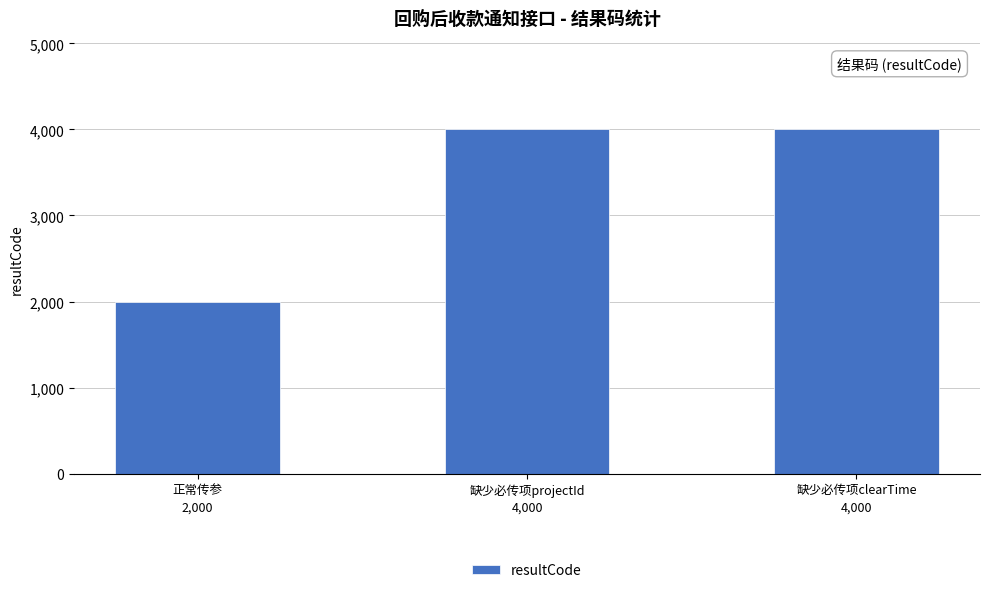

Reading left to right, what are all the values shown in this chart?

正常传参=2000	缺少必传项projectId=4000	缺少必传项clearTime=4000